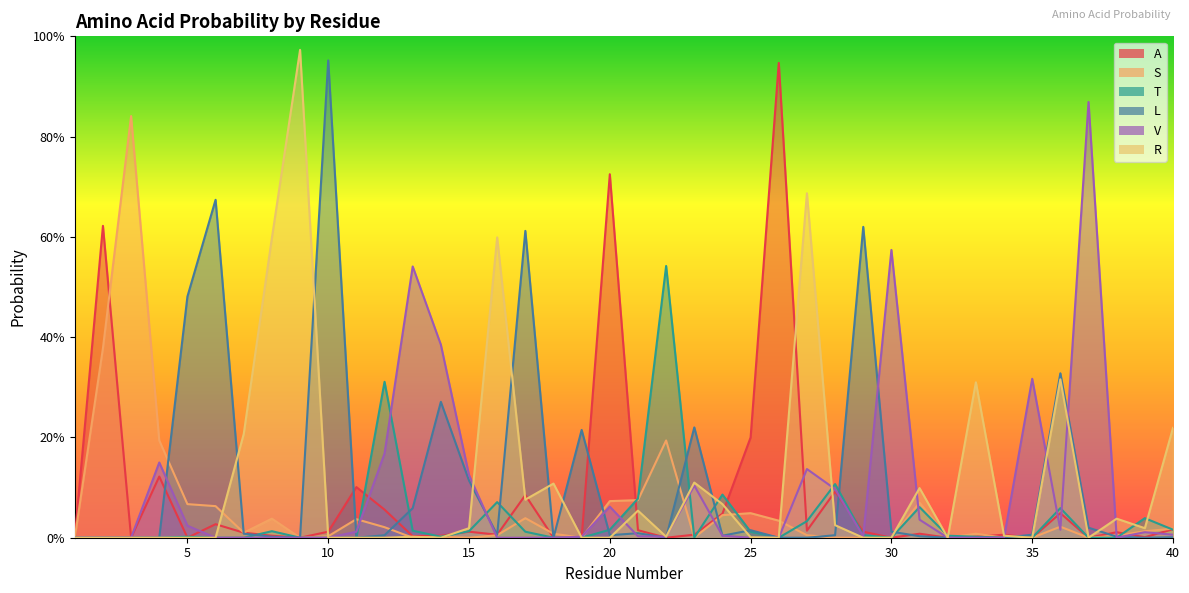

In R, how many points are higher than both neighbors (excluding endpoints)?

11